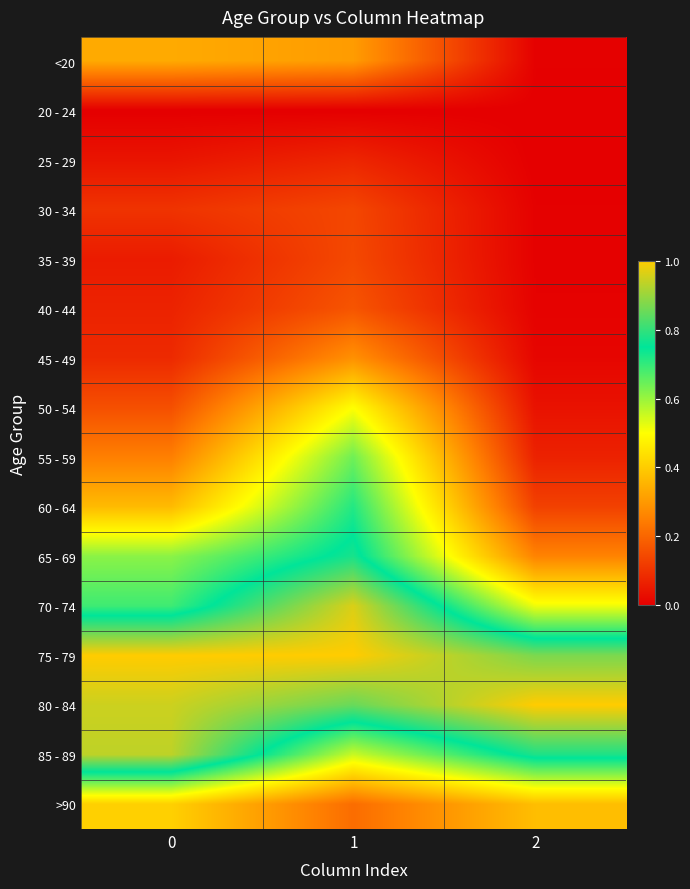

How many series are shown in this chart?

16